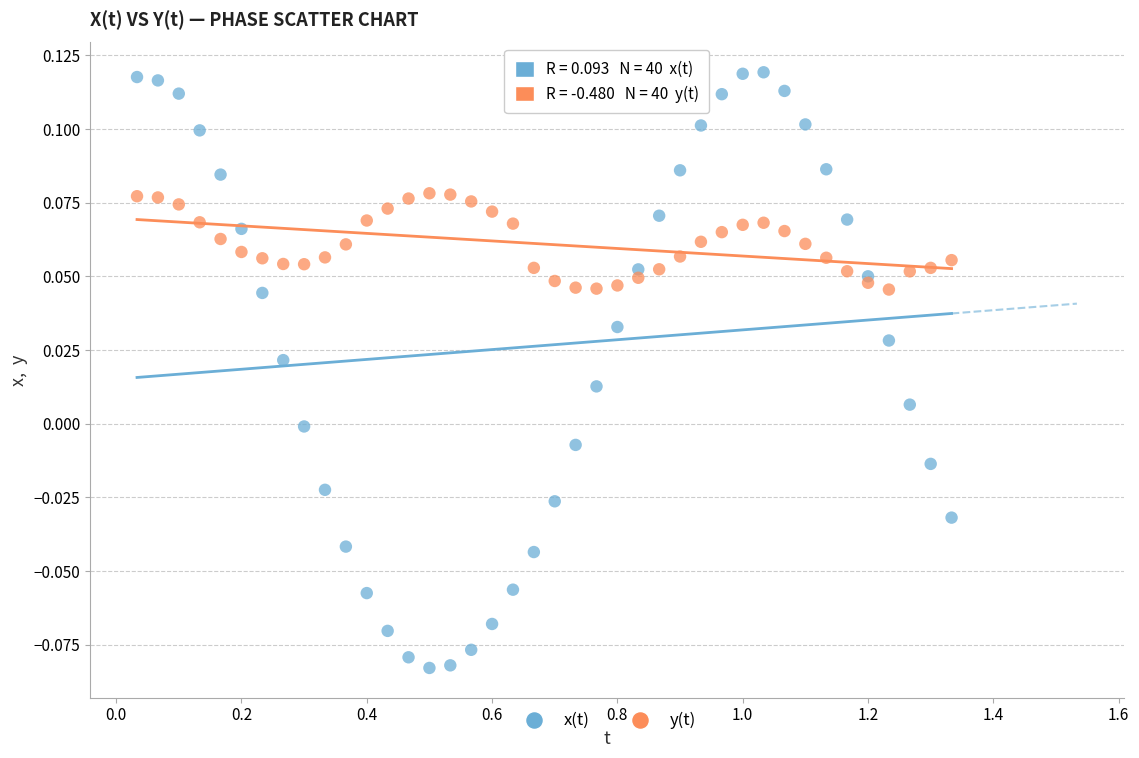

What are all the series names shown in the legend?

x(t), y(t)